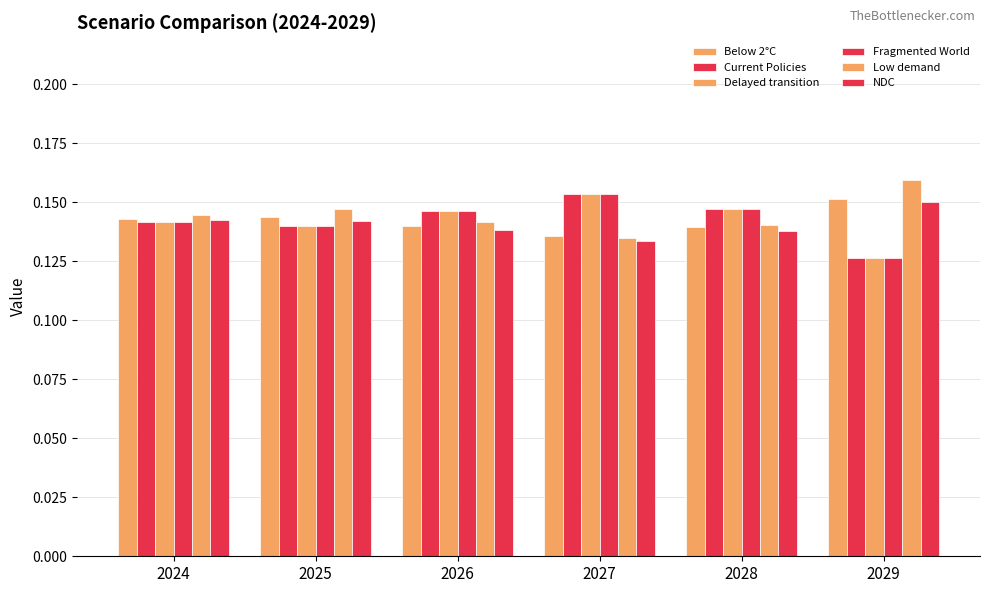

What is the sum of all Current Policies values?

0.9